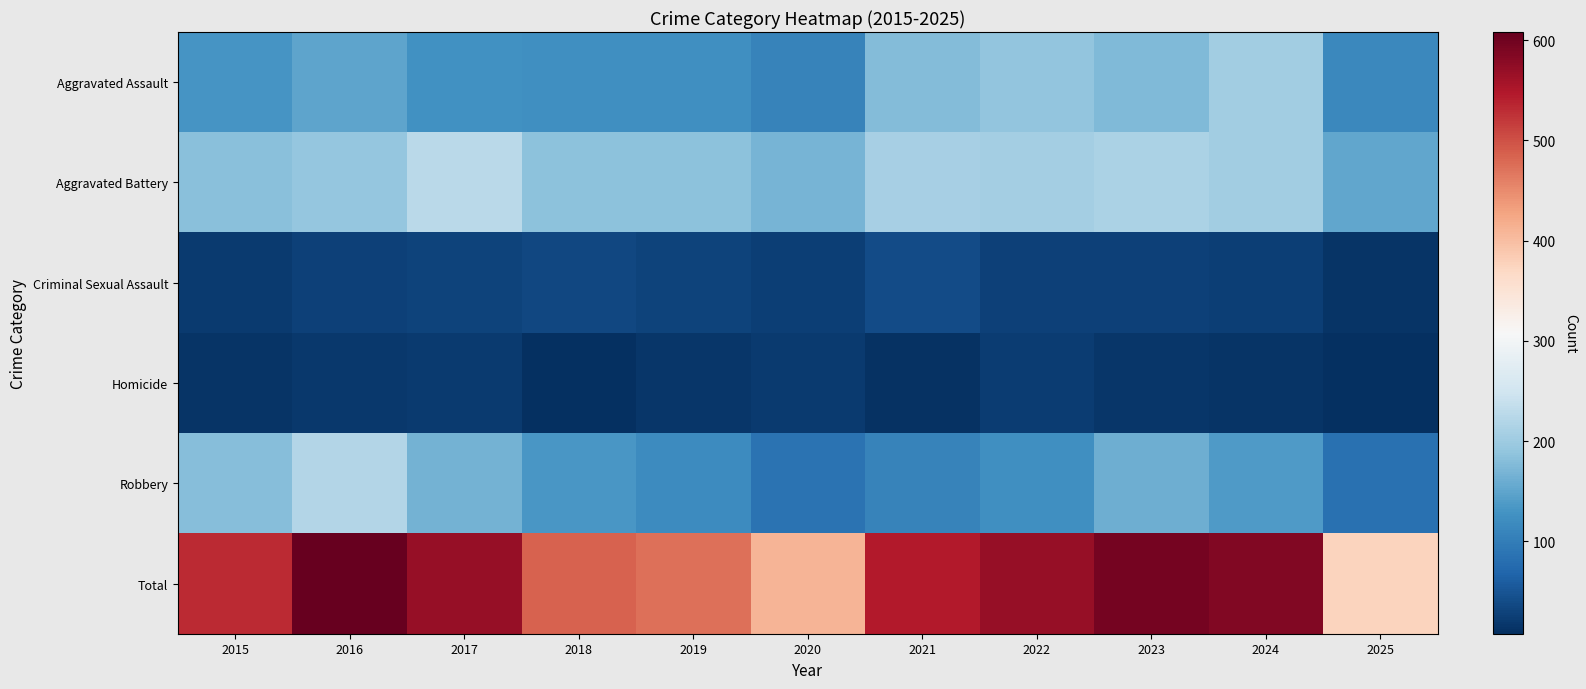

What is the maximum value shown in the chart?

608